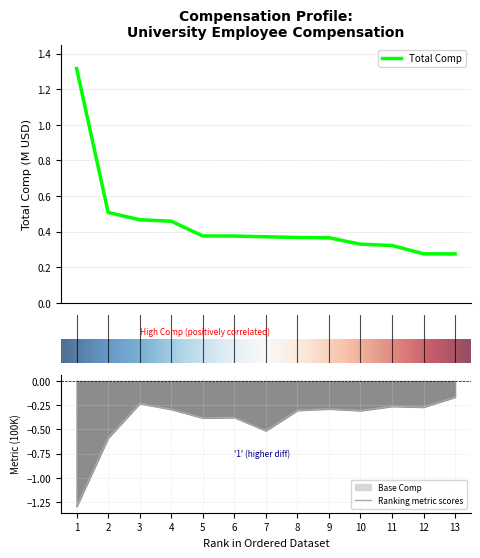

How many values are between 0 and 1?

12